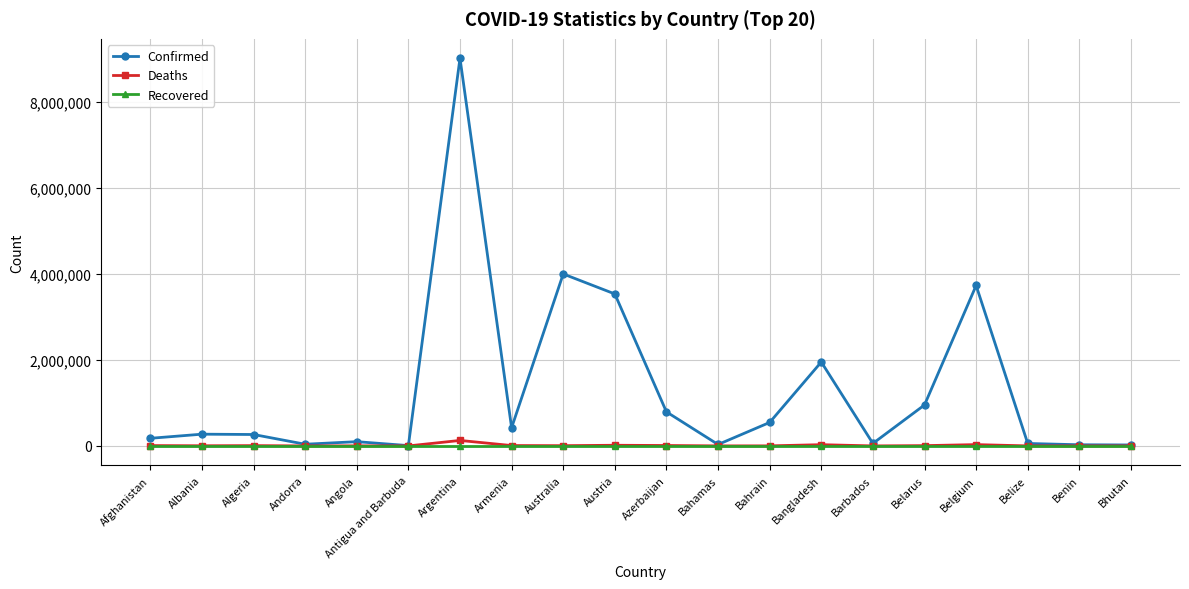

What is the label of the 17th point from the left?

Belgium